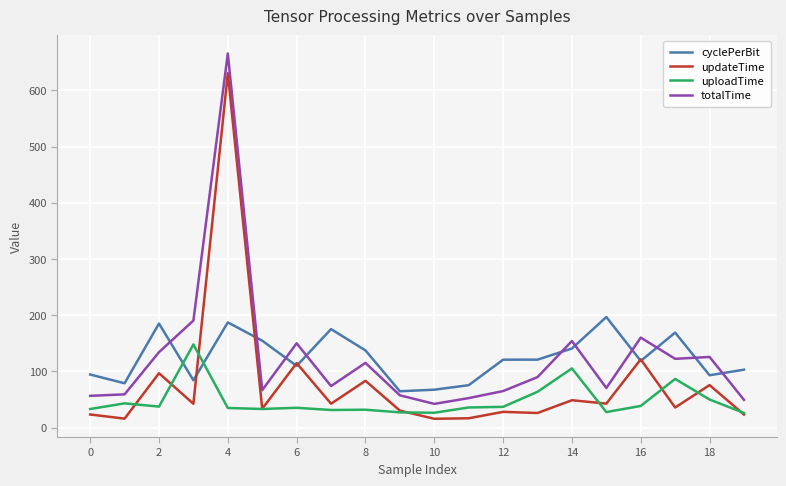

What is the lowest value of the cyclePerBit series?

64.7